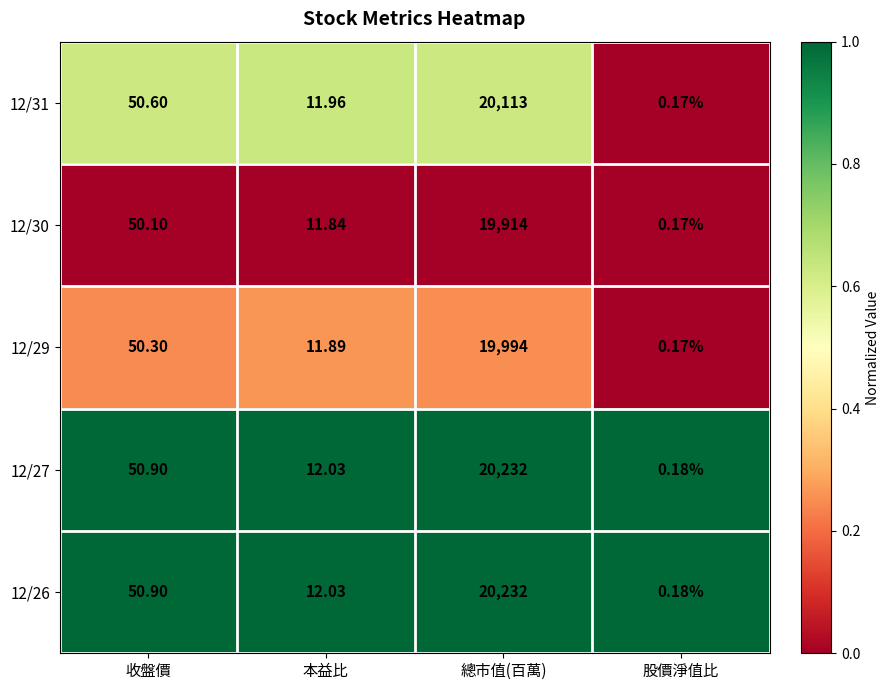

At which category does the chart reach its peak across all series?

總市值(百萬)